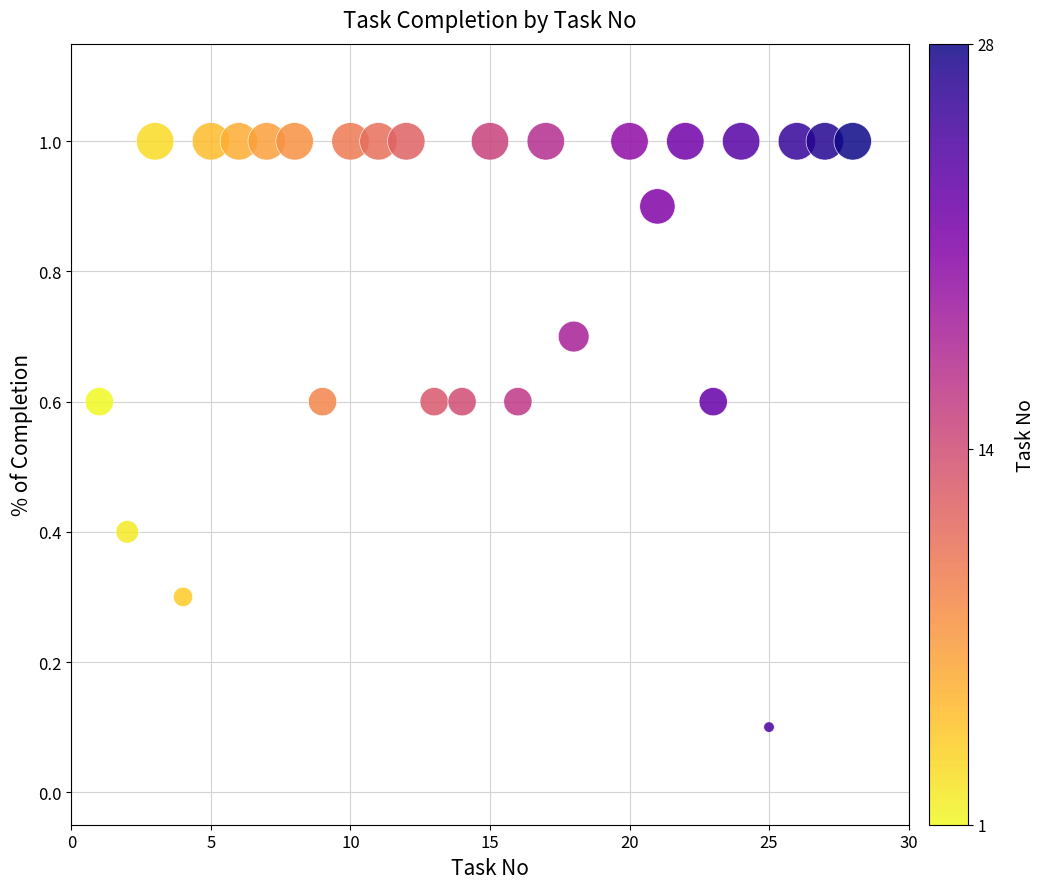

What is the range of X values (max minus min)?

27.0